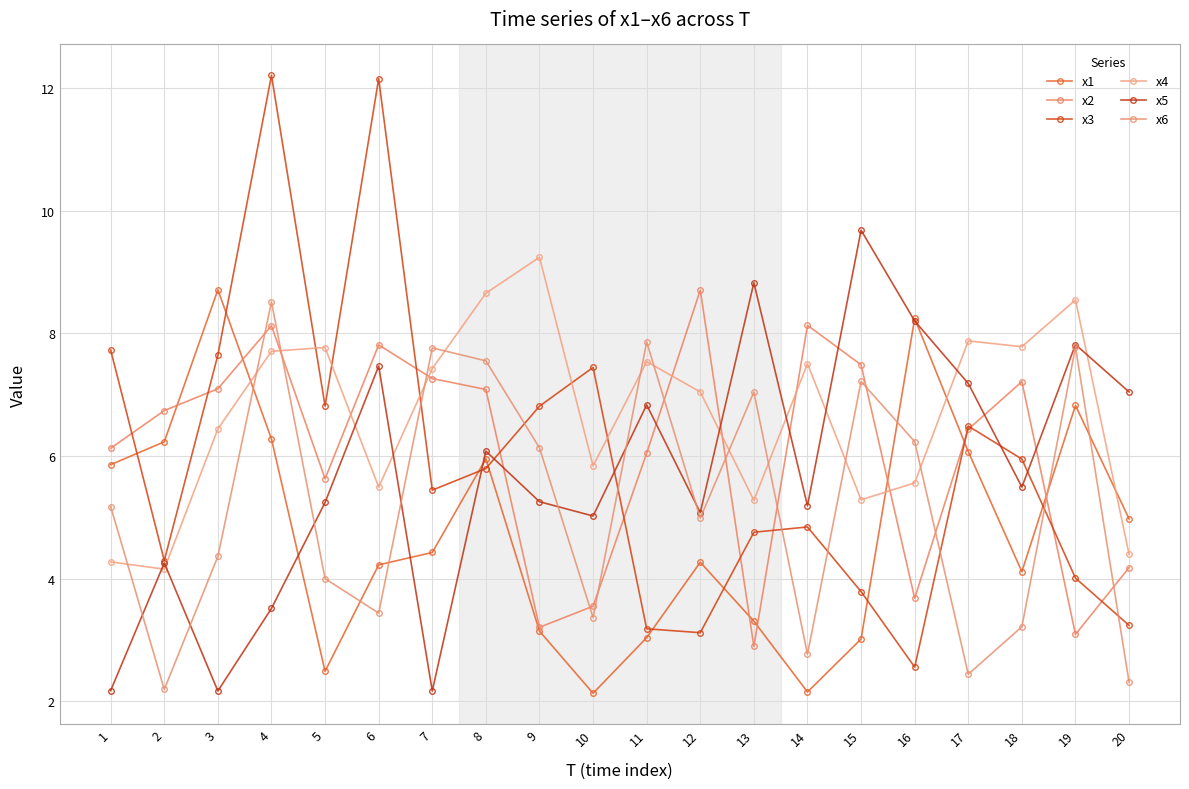

Read the x4 value at 4.

7.7